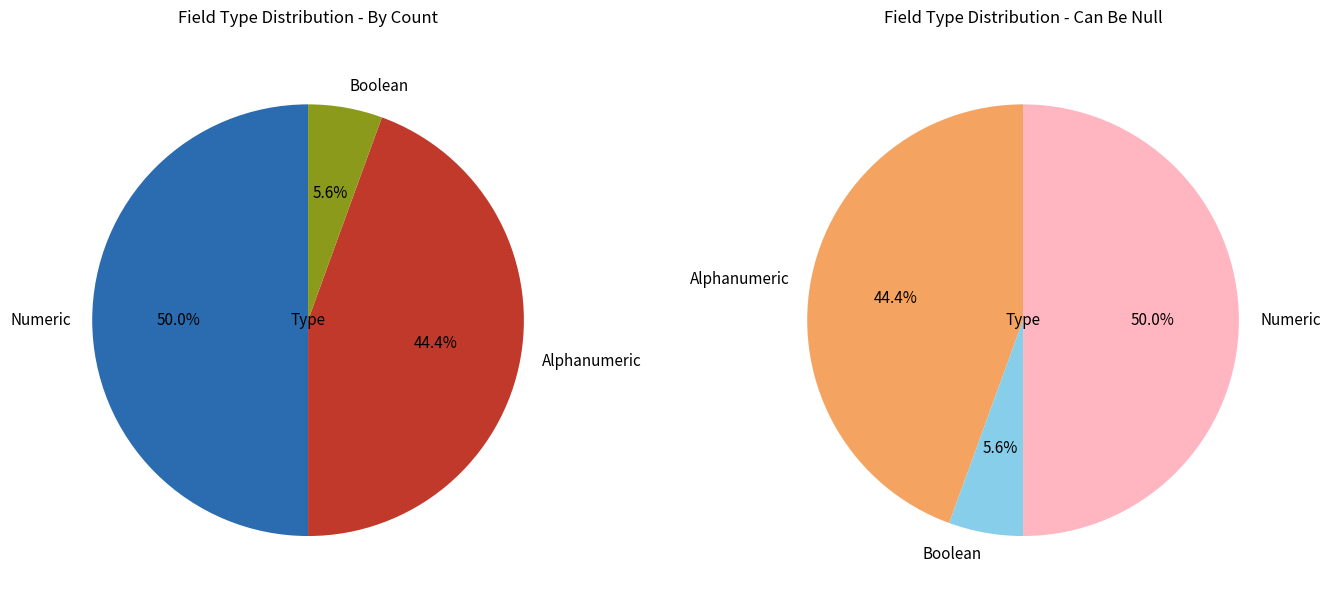

Which category has the smallest portion of the pie?

Boolean